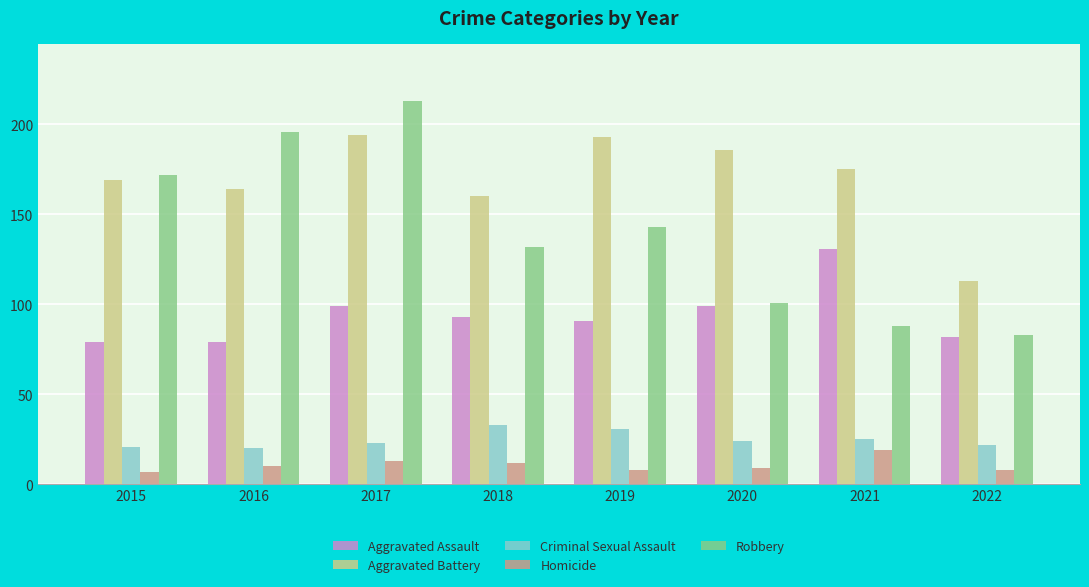

What is the lowest value of the Aggravated Assault series?

79